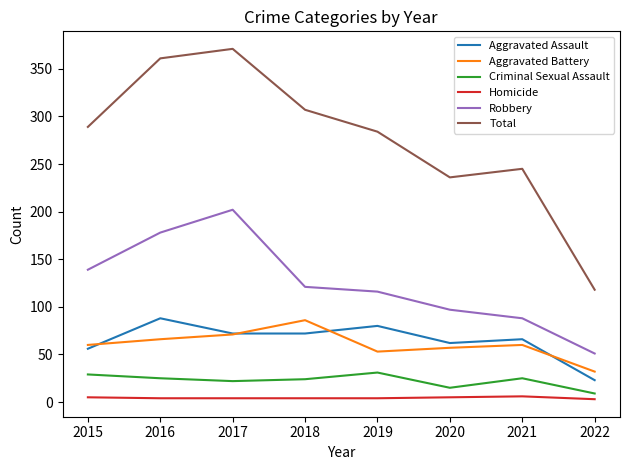

In Robbery, how many points are higher than both neighbors (excluding endpoints)?

1